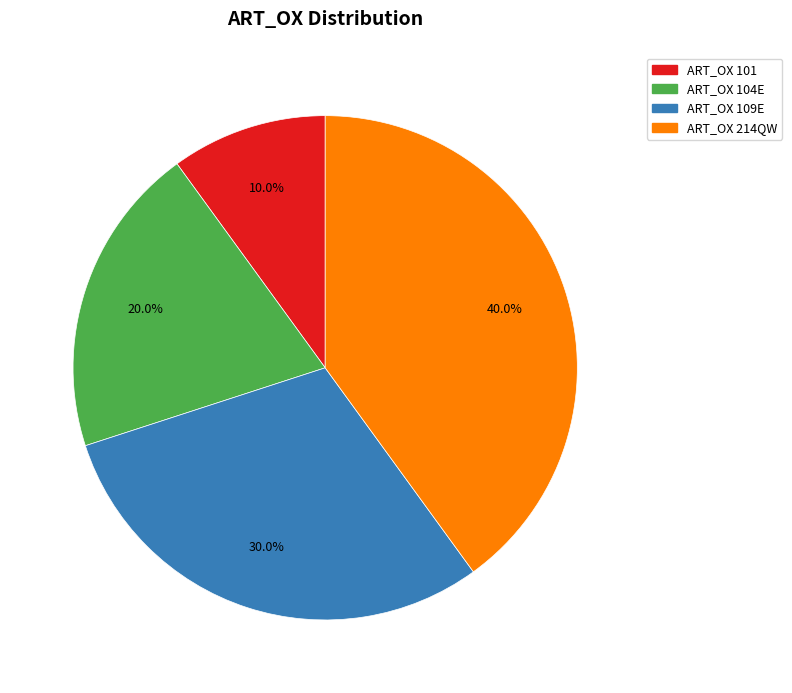

Which category has the biggest portion of the pie?

ART_OX 214QW